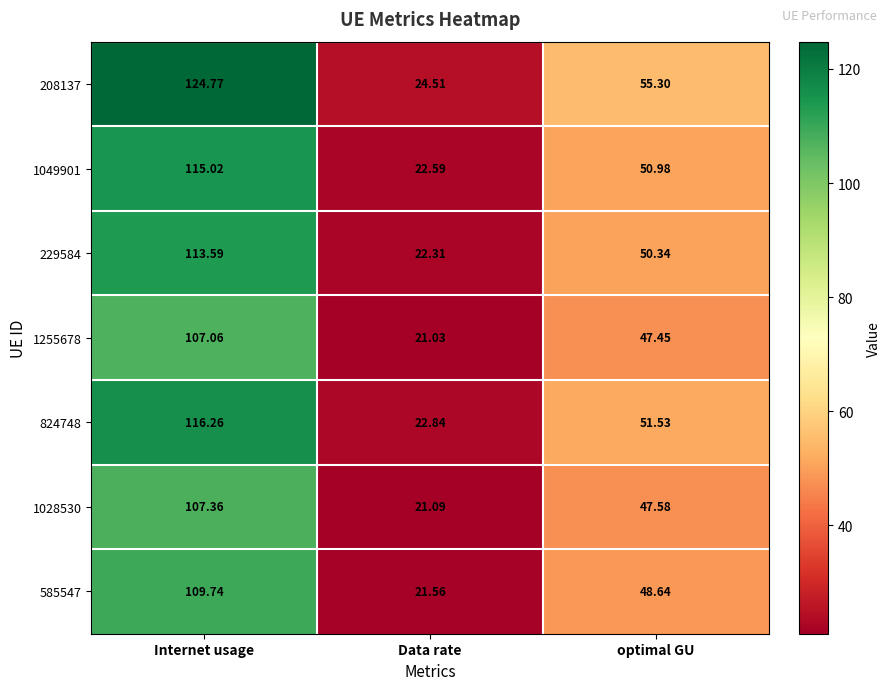

Where is 824748 nearest to the value 69?

optimal GU